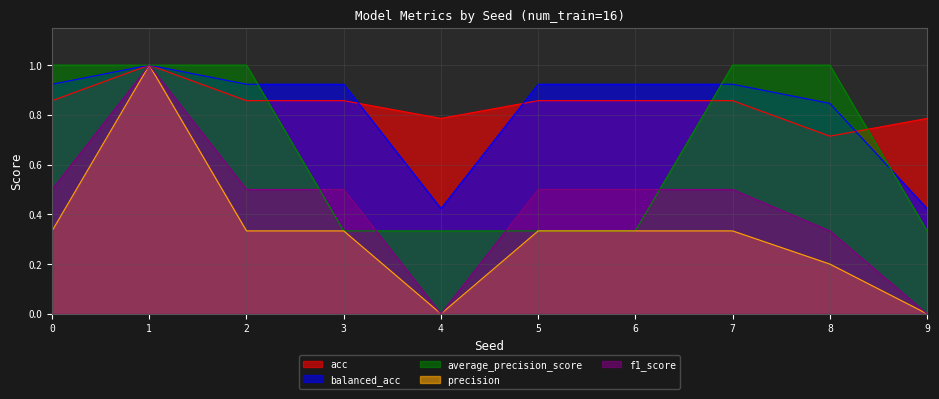

Reading right to left, what are all the values shown in this chart?

acc: 0.8	0.7	0.9	0.9	0.9	0.8	0.9	0.9	1.0	0.9
balanced_acc: 0.4	0.8	0.9	0.9	0.9	0.4	0.9	0.9	1.0	0.9
average_precision_score: 0.3	1.0	1.0	0.3	0.3	0.3	0.3	1.0	1.0	1.0
precision: 0.0	0.2	0.3	0.3	0.3	0.0	0.3	0.3	1.0	0.3
f1_score: 0.0	0.3	0.5	0.5	0.5	0.0	0.5	0.5	1.0	0.5